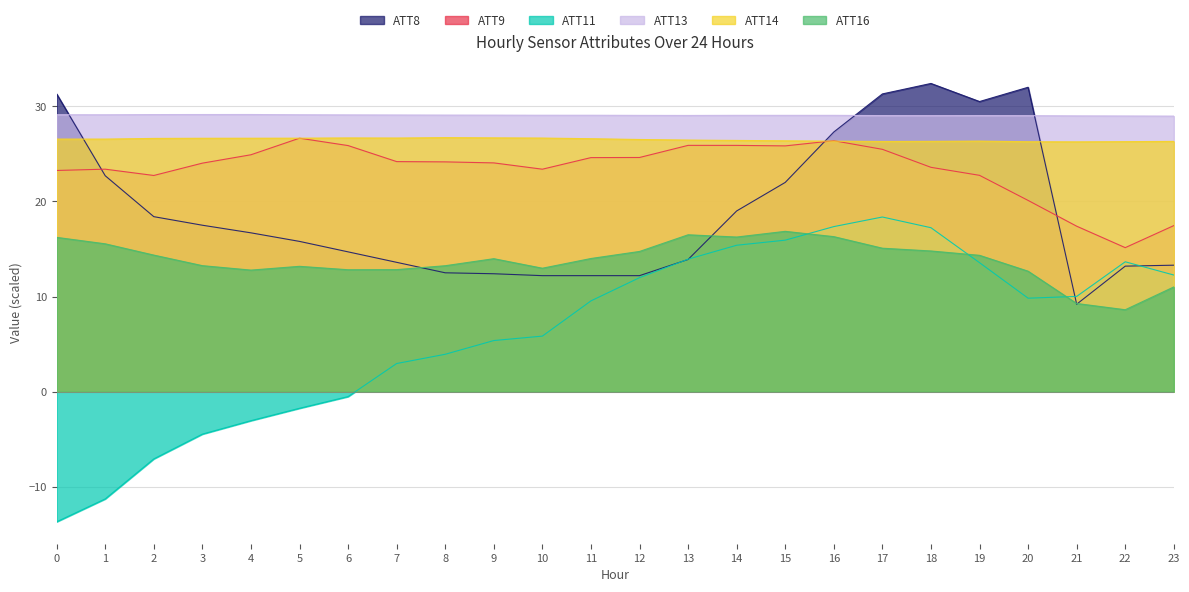

Reading left to right, what are all the values shown in this chart?

ATT8: 0=31.3	1=22.7	2=18.4	3=17.5	4=16.7	5=15.8	6=14.7	7=13.6	8=12.5	9=12.4	10=12.2	11=12.2	12=12.2	13=13.9	14=19.0	15=22.0	16=27.3	17=31.3	18=32.4	19=30.5	20=32.0	21=9.2	22=13.2	23=13.3
ATT9: 0=23.3	1=23.4	2=22.7	3=24.0	4=24.9	5=26.6	6=25.9	7=24.2	8=24.2	9=24.1	10=23.4	11=24.6	12=24.6	13=25.9	14=25.9	15=25.8	16=26.4	17=25.5	18=23.6	19=22.7	20=20.1	21=17.4	22=15.1	23=17.5
ATT11: 0=-13.7	1=-11.3	2=-7.1	3=-4.5	4=-3.0	5=-1.7	6=-0.5	7=3.0	8=3.9	9=5.4	10=5.8	11=9.5	12=12.0	13=13.9	14=15.4	15=15.9	16=17.4	17=18.4	18=17.2	19=13.6	20=9.8	21=10.0	22=13.7	23=12.3
ATT13: 0=29.1	1=29.1	2=29.1	3=29.1	4=29.1	5=29.1	6=29.1	7=29.1	8=29.1	9=29.1	10=29.1	11=29.1	12=29.0	13=29.0	14=29.0	15=29.0	16=29.0	17=29.0	18=29.0	19=29.0	20=29.0	21=29.0	22=29.0	23=29.0
ATT14: 0=26.6	1=26.6	2=26.6	3=26.6	4=26.6	5=26.6	6=26.7	7=26.7	8=26.7	9=26.7	10=26.7	11=26.6	12=26.5	13=26.5	14=26.4	15=26.4	16=26.3	17=26.3	18=26.3	19=26.3	20=26.3	21=26.3	22=26.3	23=26.3
ATT16: 0=16.2	1=15.5	2=14.4	3=13.3	4=12.8	5=13.2	6=12.8	7=12.8	8=13.2	9=14.0	10=13.0	11=14.0	12=14.7	13=16.5	14=16.3	15=16.9	16=16.3	17=15.1	18=14.8	19=14.3	20=12.7	21=9.3	22=8.6	23=11.0